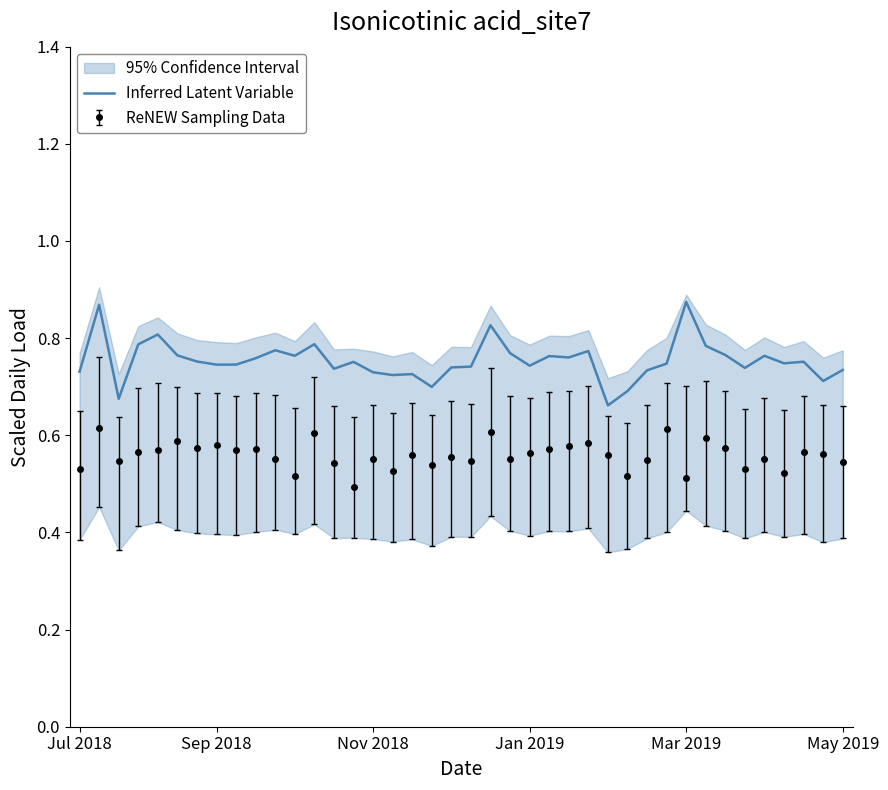

True or false: Inferred Latent Variable and ReNEW Sampling Data cross at least once.

False